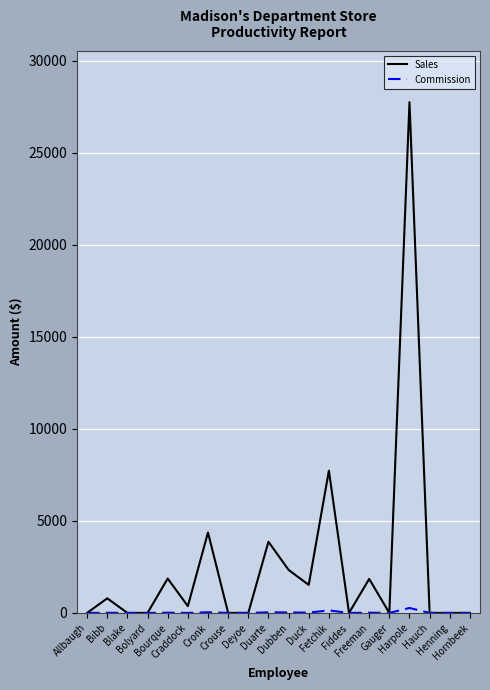

Which category has the highest value across all series?

Harpole